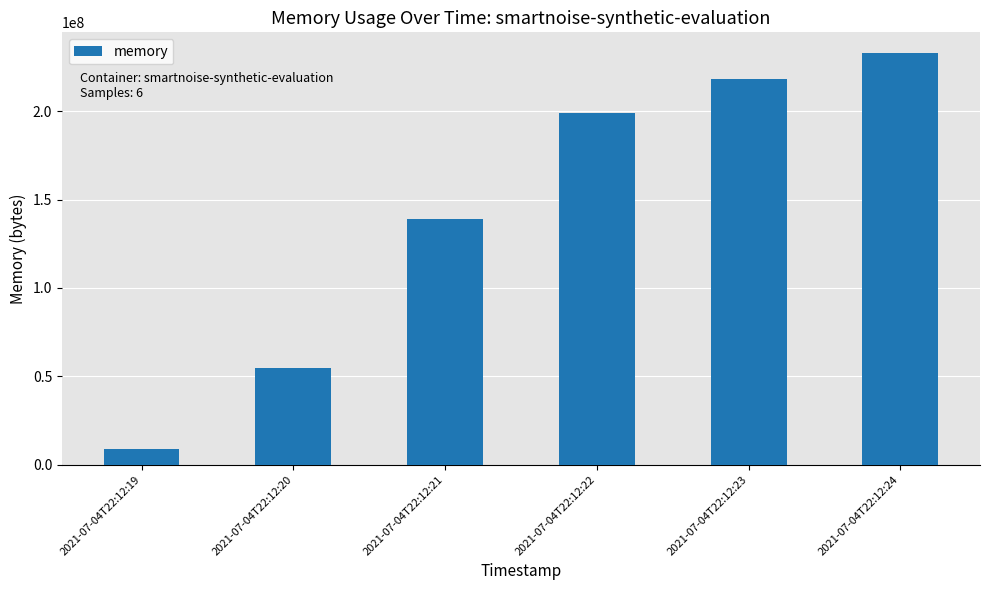

The chart shows a value of 138838016 at 2021-07-04T22:12:21. True or false?

True